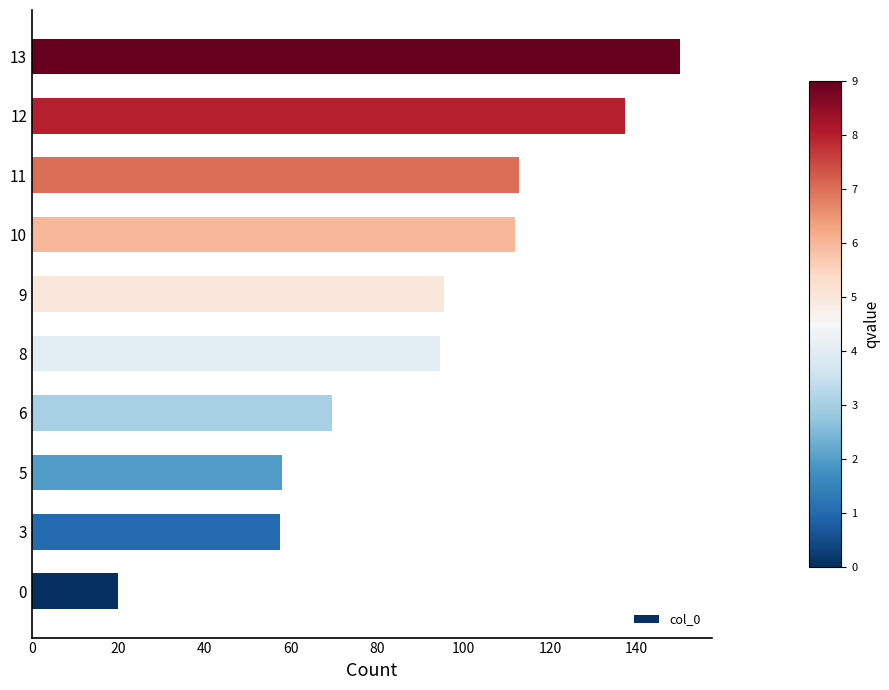

The value at 0 is 20.0. True or false?

True